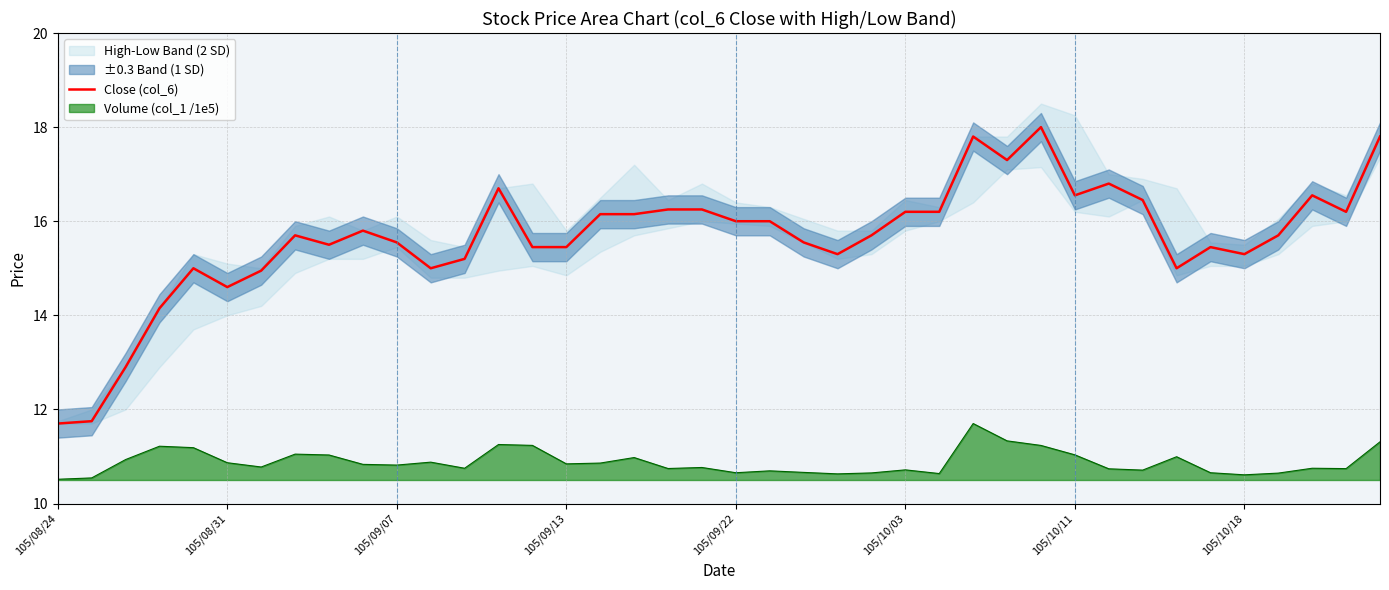

Is it true that Close (col_6) equals 24.1 at 105/10/18?

False